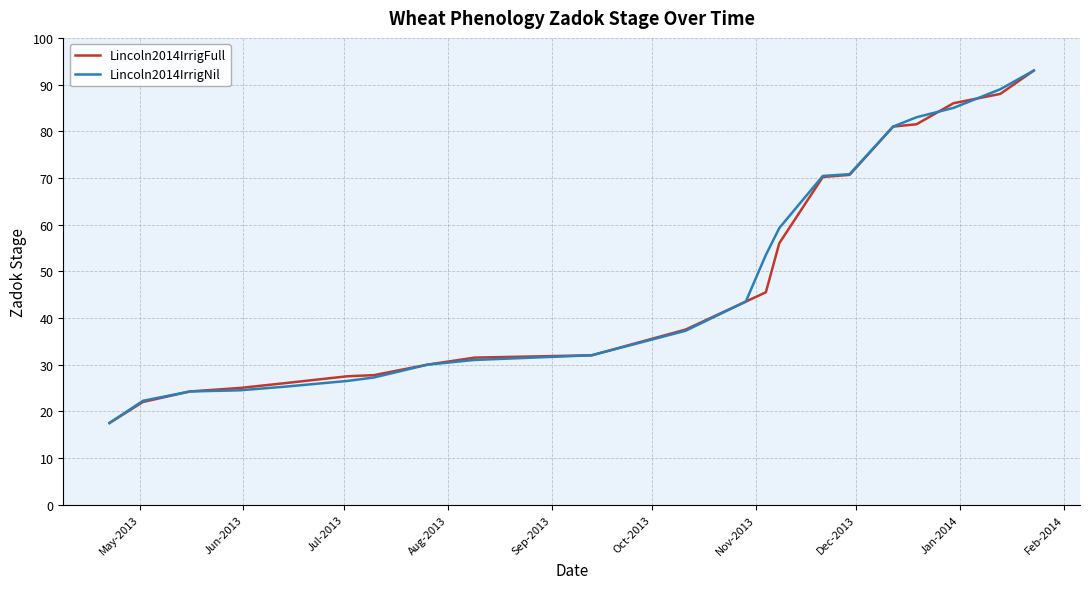

What is the greatest value displayed?

93.0